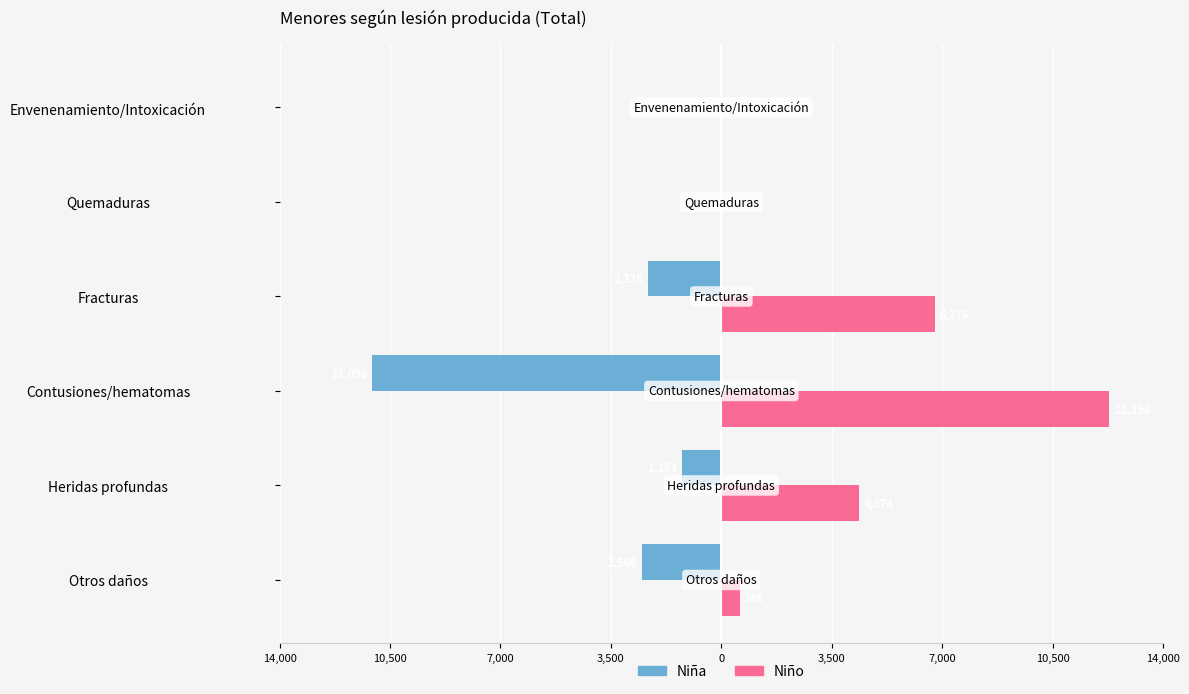

What are all the series names shown in the legend?

Niña, Niño